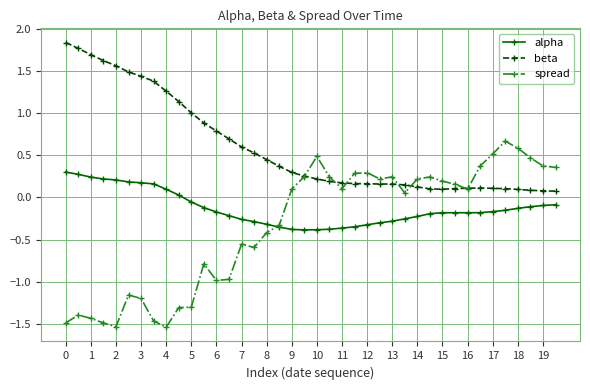

True or false: alpha and beta cross at least once.

False